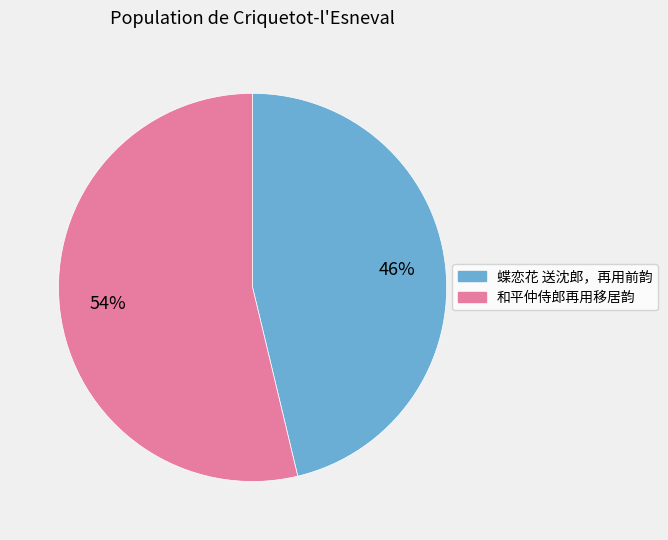

To the nearest percent, what is the average slice percentage?

50%